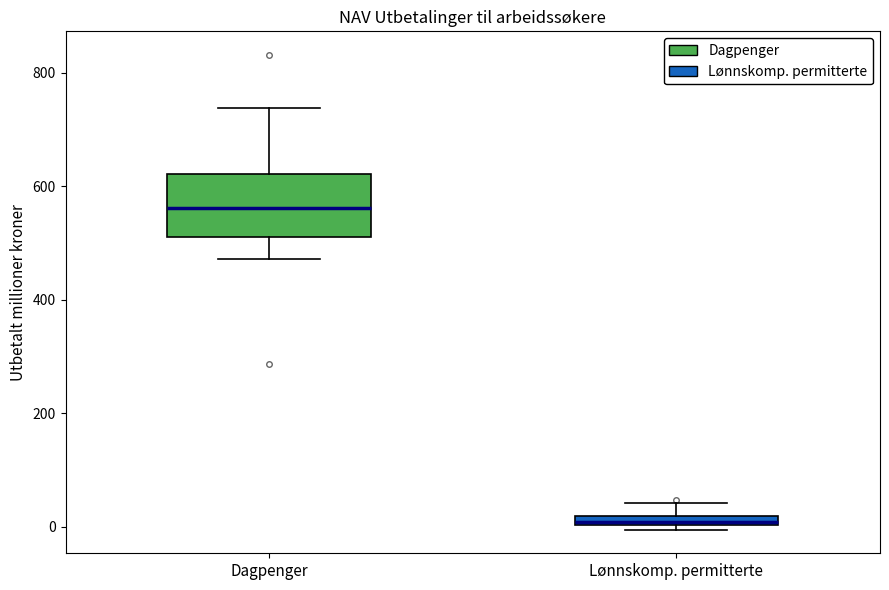

Which box's median line is the highest?

Dagpenger